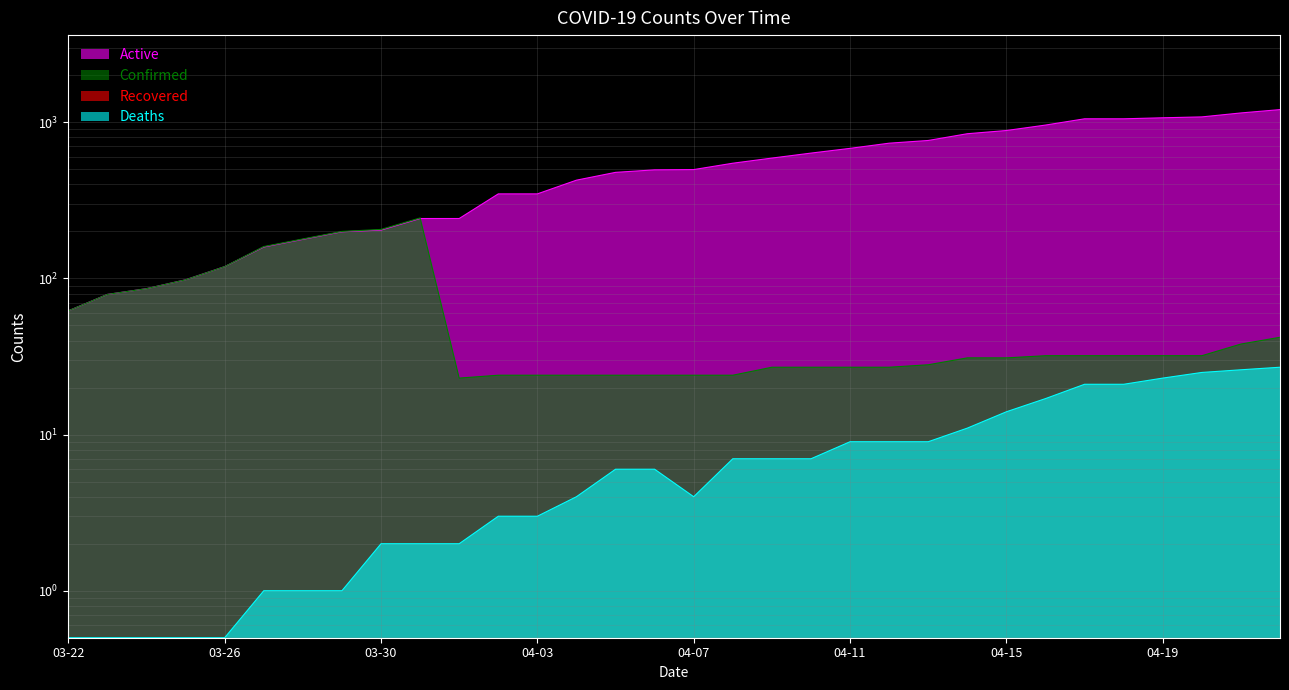

Reading left to right, what are all the values shown in this chart?

Confirmed: 62.0	79.0	86.0	98.0	119.0	160.0	179.0	200.0	206.0	244.0	23.0	24.0	24.0	24.0	24.0	24.0	24.0	24.0	27.0	27.0	27.0	27.0	28.0	31.0	31.0	32.0	32.0	32.0	32.0	32.0	38.0	42.0
Deaths: 0.5	0.5	0.5	0.5	0.5	1.0	1.0	1.0	2.0	2.0	2.0	3.0	3.0	4.0	6.0	6.0	4.0	7.0	7.0	7.0	9.0	9.0	9.0	11.0	14.0	17.0	21.0	21.0	23.0	25.0	26.0	27.0
Active: 62.0	79.0	86.0	98.0	119.0	159.0	178.0	199.0	204.0	242.0	242.0	348.0	348.0	426.0	478.0	496.0	498.0	547.0	590.0	635.0	681.0	735.0	765.0	845.0	886.0	960.0	1053.0	1053.0	1069.0	1083.0	1148.0	1206.0